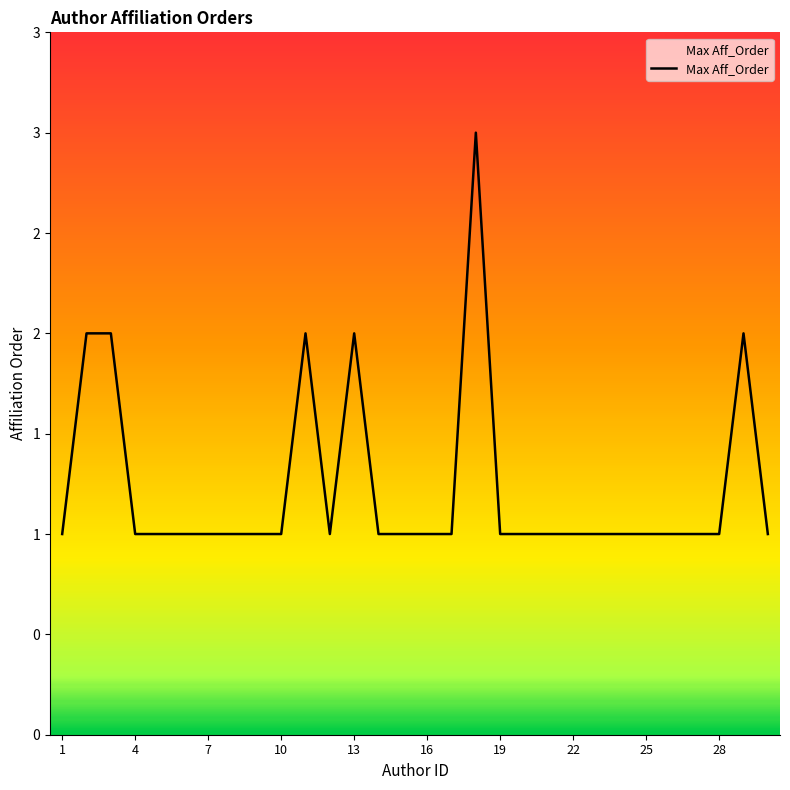

Where is the data nearest to the value 2?

2